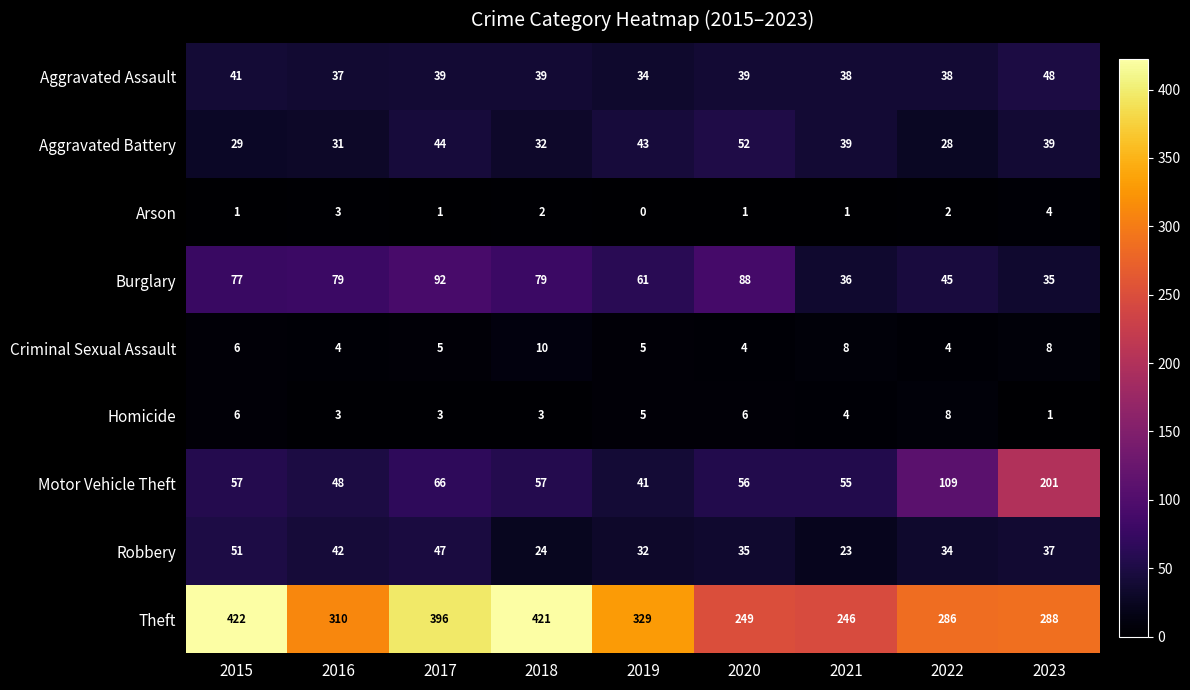

What is the average value of the Motor Vehicle Theft series?

77